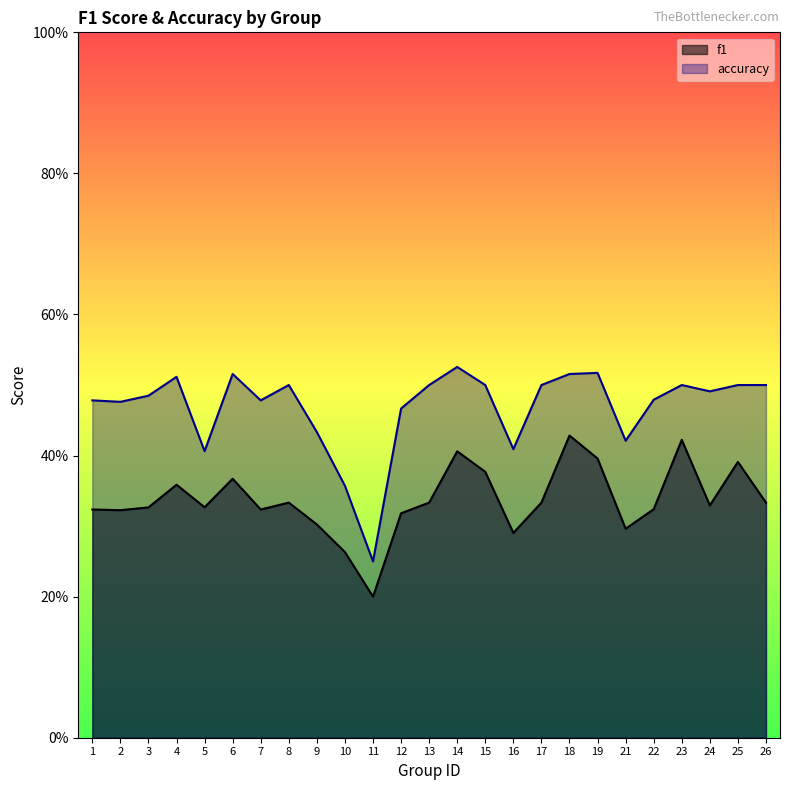

Which category has the highest value across all series?

14